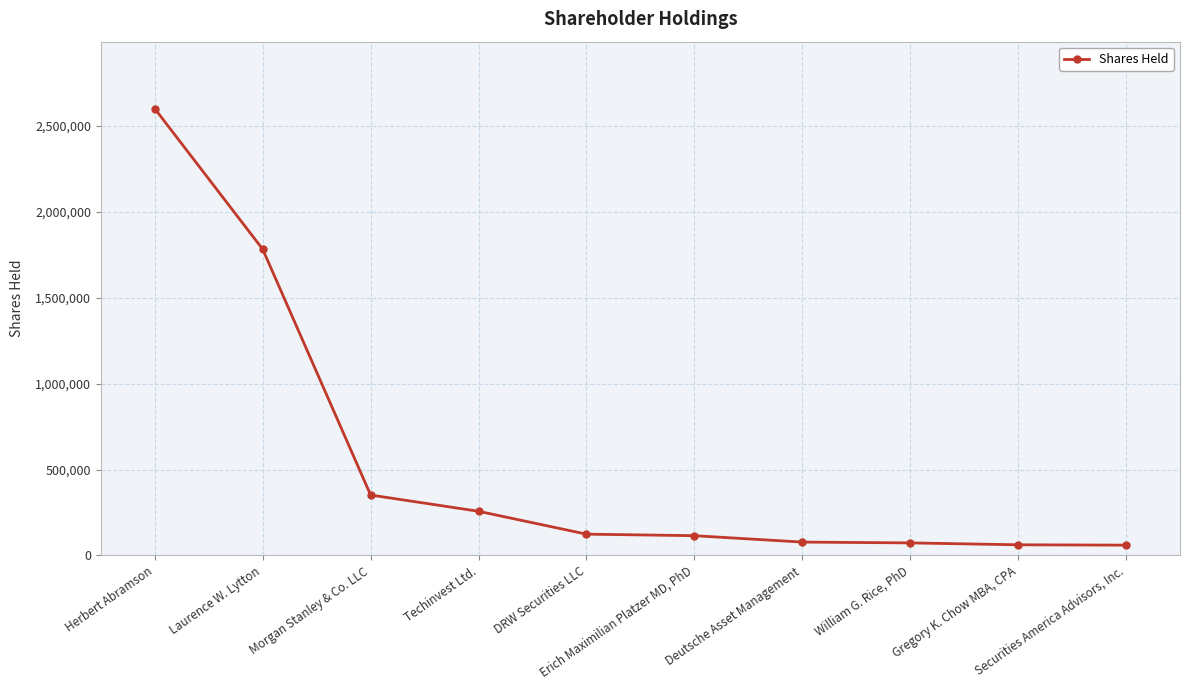

At which label does the data first exceed 123900?

Herbert Abramson